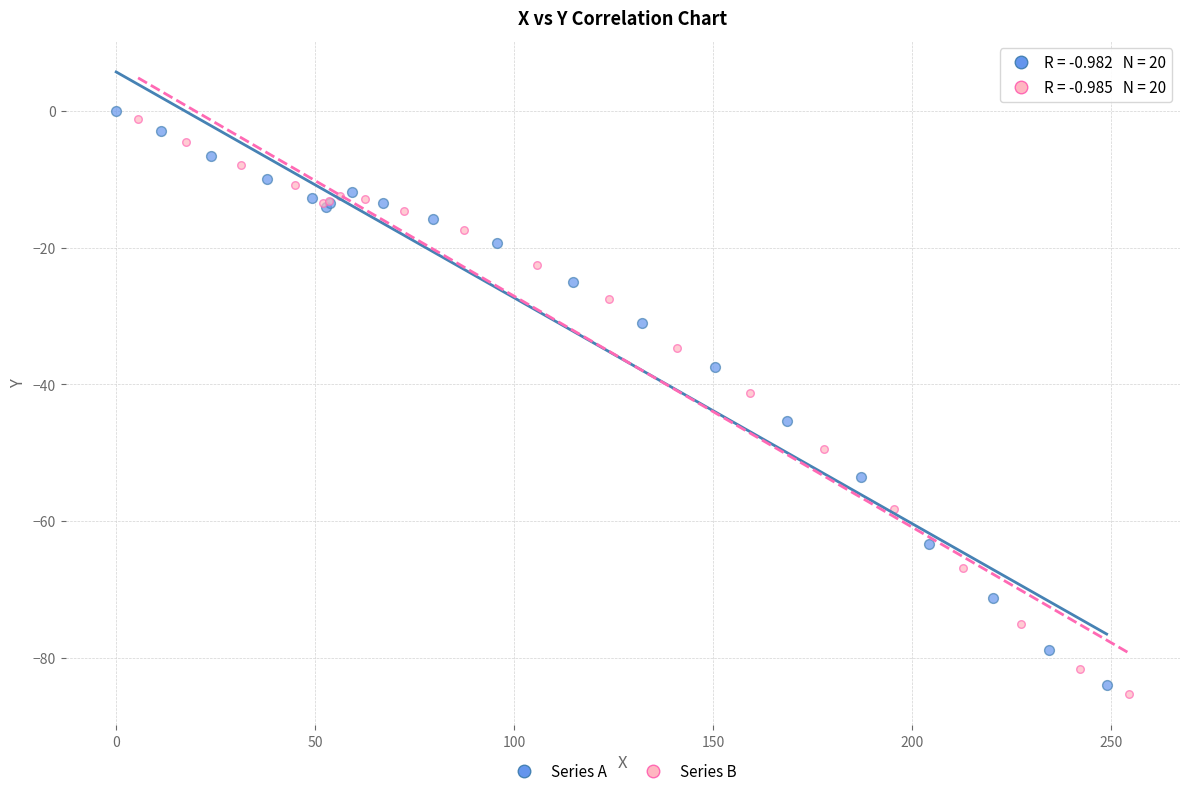

Which series has the largest Y range (max minus min)?

Series B